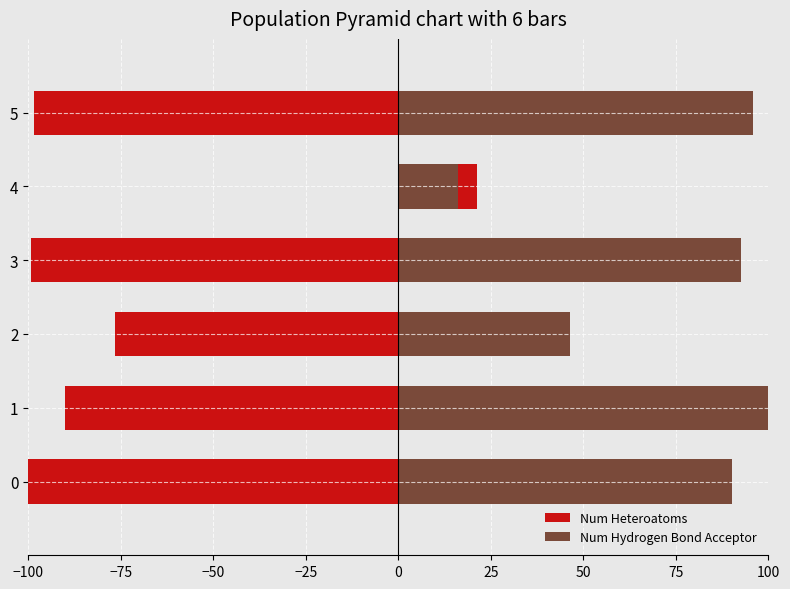

What is the value of the Num Hydrogen Bond Acceptor bar at the 3rd from the left?

46.3